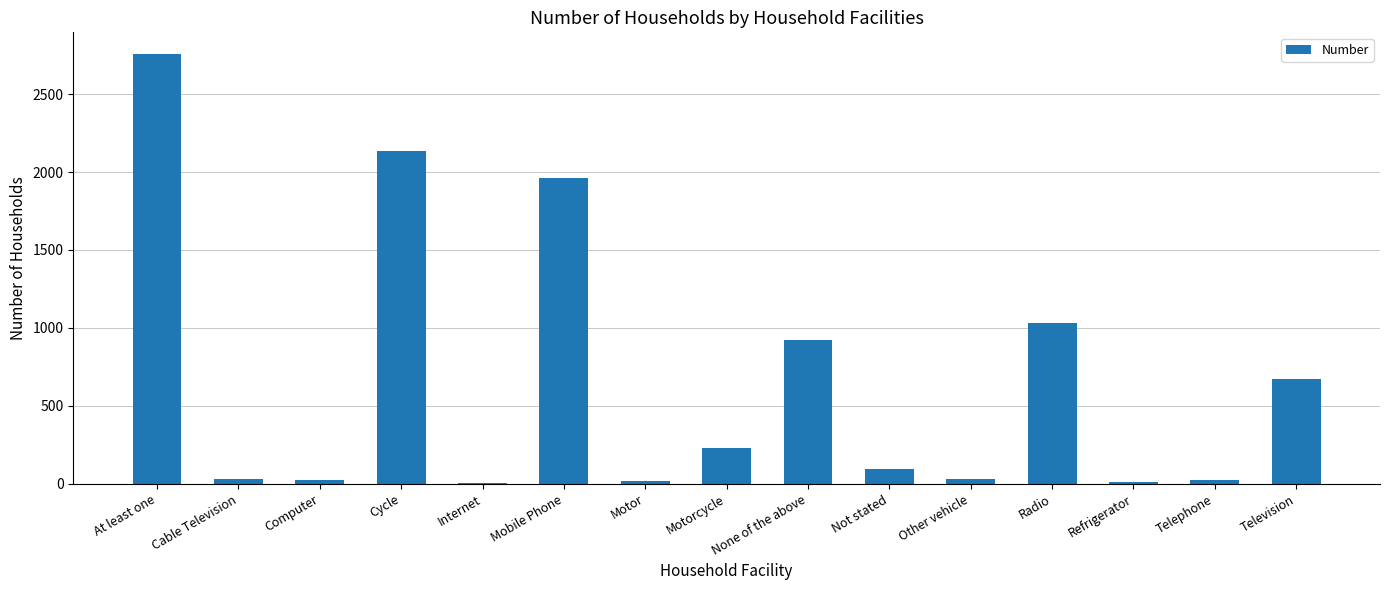

What is the average value?

663